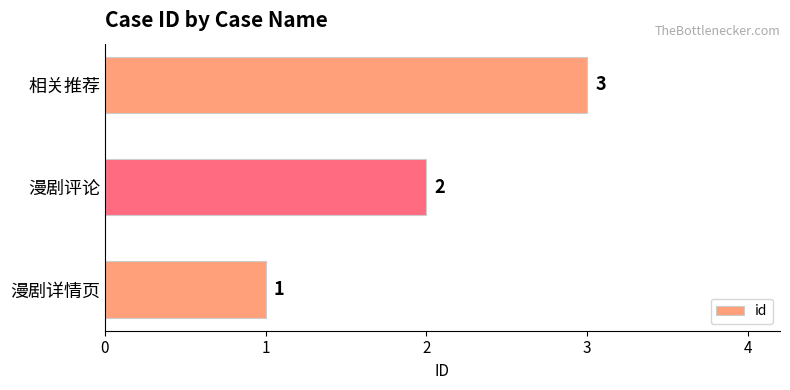

The value at 漫剧详情页 is 1. True or false?

True